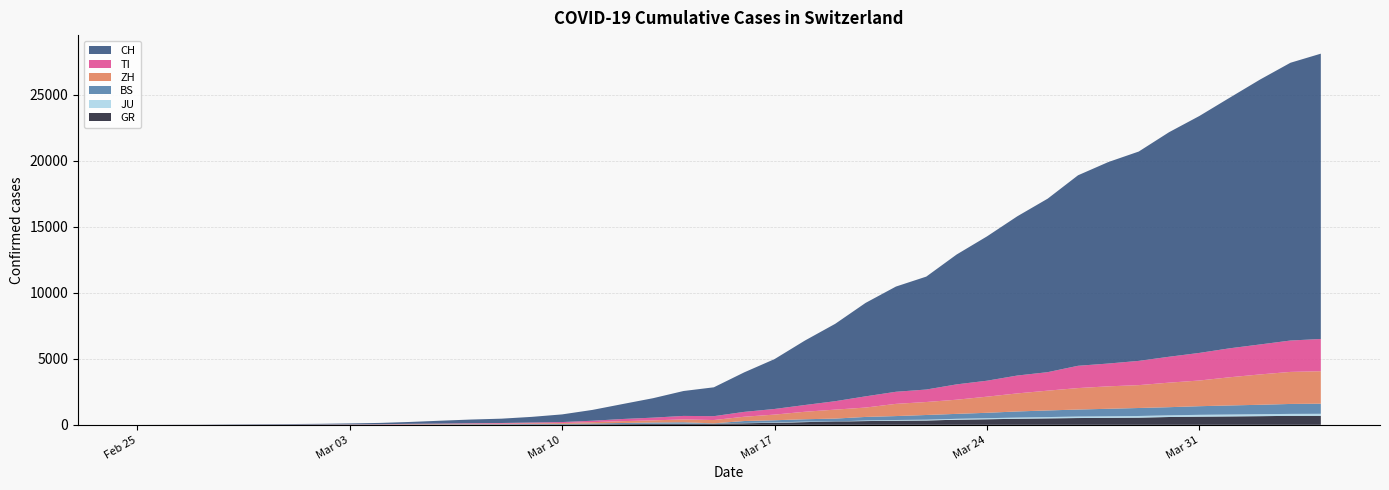

Reading right to left, what are all the values shown in this chart?

CH: 21617	21047	20074	18990	17953	17014	15861	15268	14434	13146	12066	10935	9839	8556	7972	7080	5864	4883	3778	2993	2187	1887	1475	1135	820	580	429	328	281	219	143	98	70	50	36	30	20	8	4	0
ZH: 2461	2428	2300	2136	1947	1859	1733	1701	1627	1500	1368	1221	1073	984	925	711	679	568	429	326	250	218	163	140	101	62	49	40	34	29	23	15	13	10	7	6	2	2	0	0
GR: 680	678	655	635	617	591	542	527	513	487	458	419	386	327	311	283	252	204	152	118	93	73	65	53	44	32	28	19	18	16	15	13	10	9	10	6	6	2	2	0
BS: 767	754	714	687	653	617	605	569	530	501	462	410	374	356	297	270	220	181	164	143	0	100	92	73	49	33	28	24	21	15	8	3	3	1	1	1	1	1	0	0
TI: 2442	2377	2271	2195	2091	1962	1837	1727	1688	1401	1354	1209	1162	945	916	849	638	511	426	368	293	265	206	163	108	75	61	49	41	28	25	13	8	4	2	2	1	1	1	0
JU: 154	149	149	145	140	128	127	119	114	100	92	82	69	61	54	44	0	36	29	25	19	18	17	12	7	7	7	5	5	4	4	2	2	1	1	1	1	1	0	0